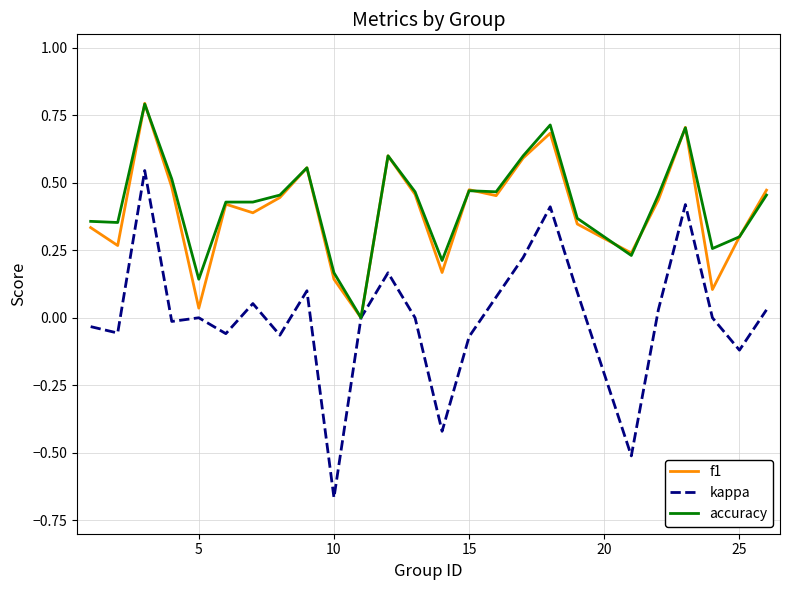

What is the greatest value displayed?

0.8